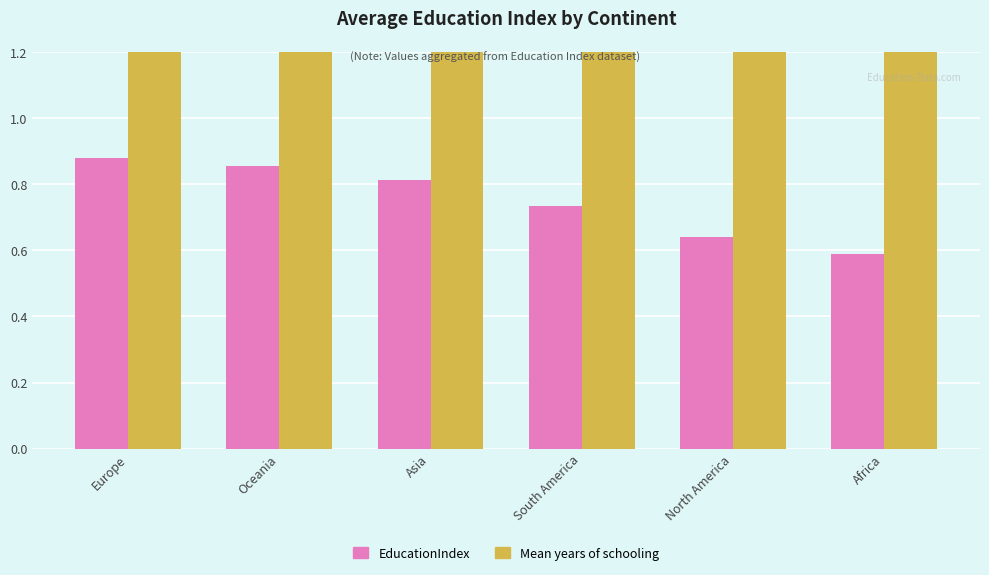

Rank the series at North America from highest to lowest value.

Mean years of schooling, EducationIndex